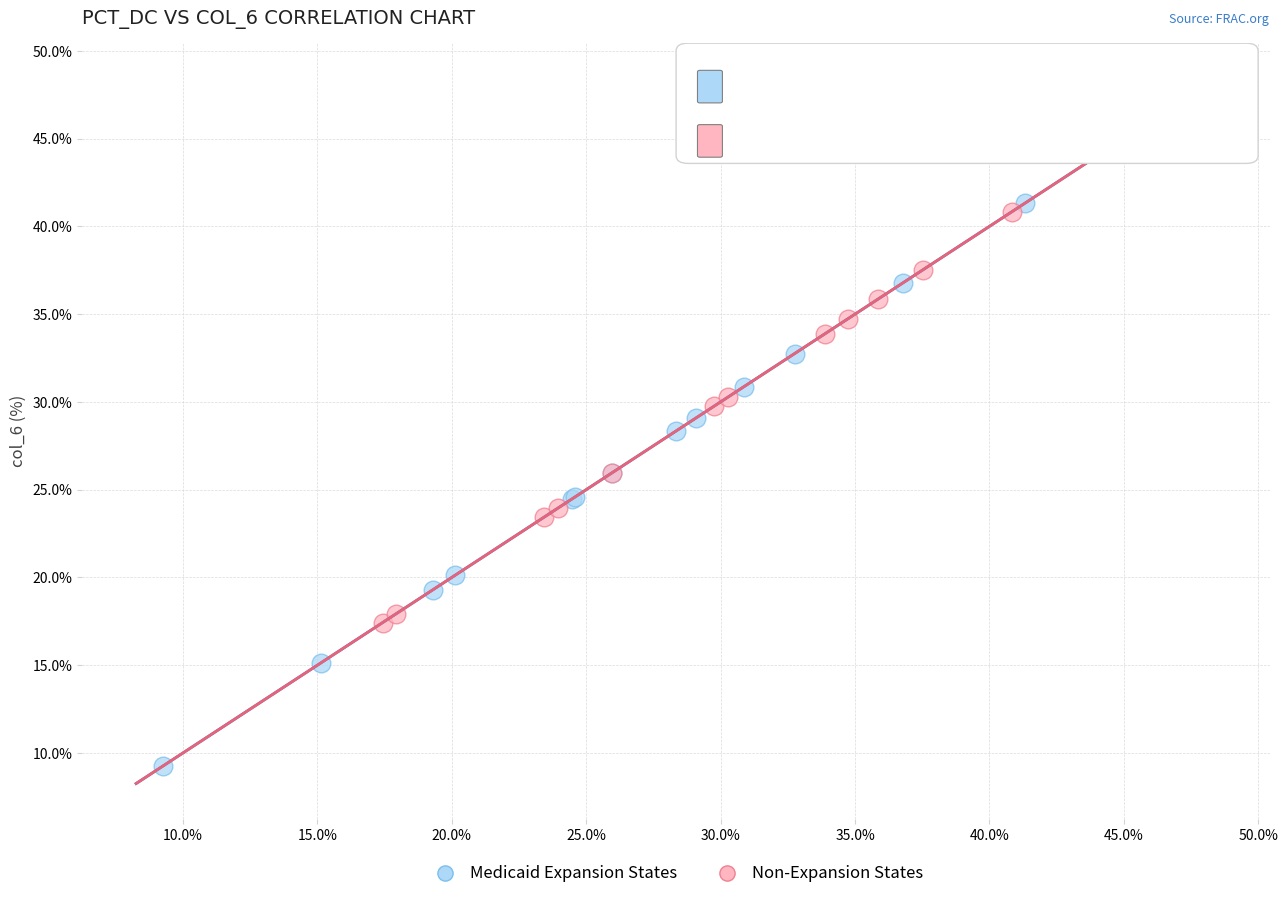

Which series has the widest spread of Y values?

Medicaid Expansion States